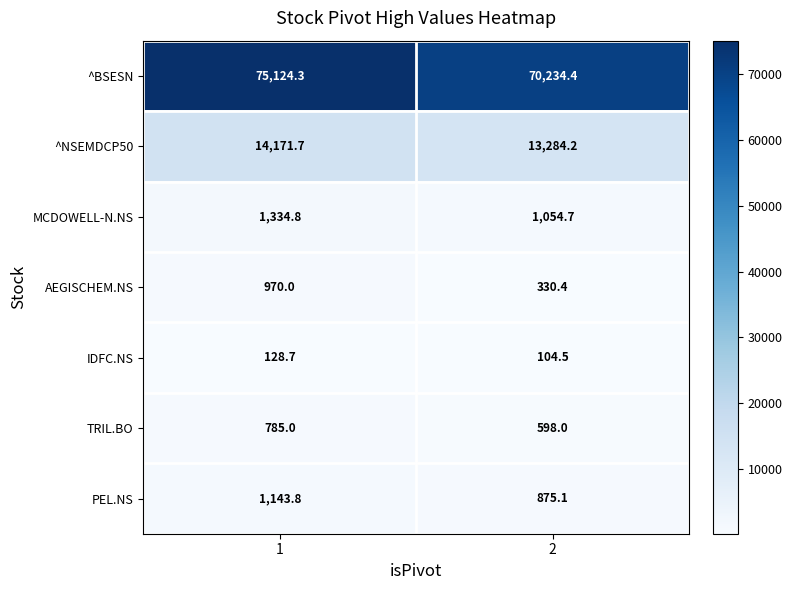

Reading left to right, transcribe all the data shown in this chart.

^BSESN: 1=75124.3	2=70234.4
^NSEMDCP50: 1=14171.7	2=13284.2
MCDOWELL-N.NS: 1=1334.8	2=1054.7
AEGISCHEM.NS: 1=970.0	2=330.4
IDFC.NS: 1=128.7	2=104.5
TRIL.BO: 1=785.0	2=598.0
PEL.NS: 1=1143.8	2=875.1